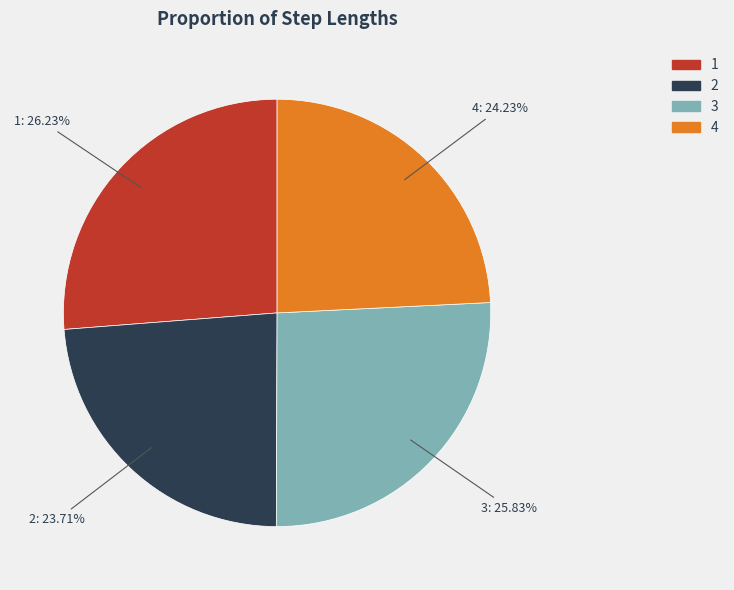

True or false: 3 accounts for 39% of the total.

False